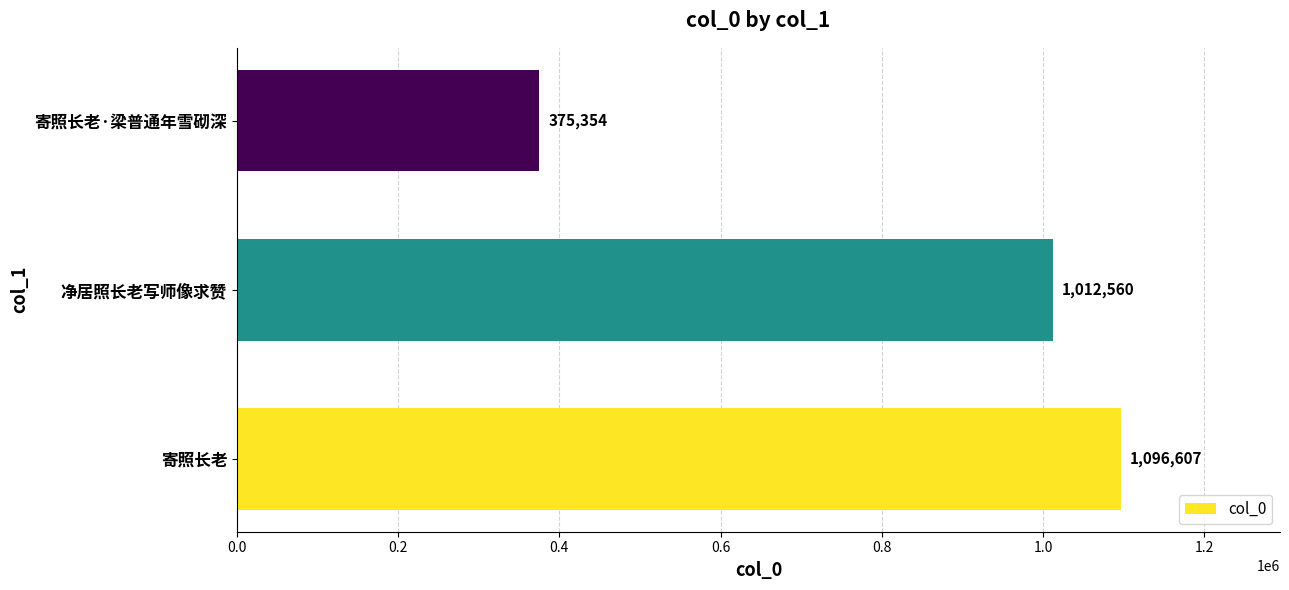

True or false: the data shows 375354 at 寄照长老·梁普通年雪砌深.

True